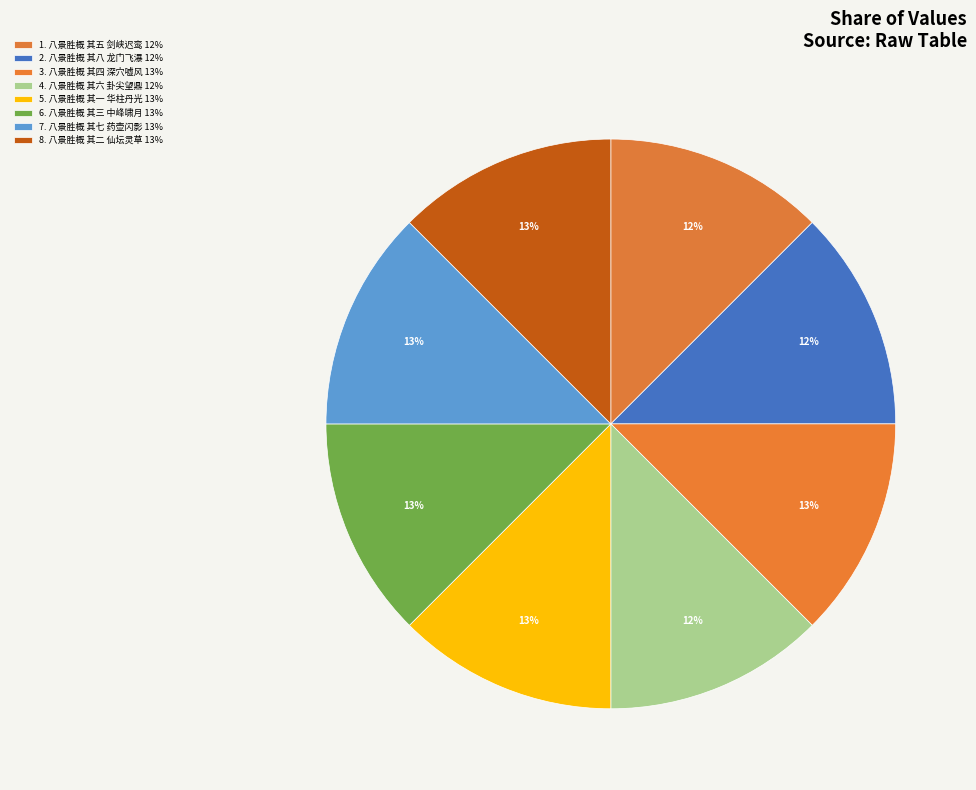

How many slices are in this pie chart?

8